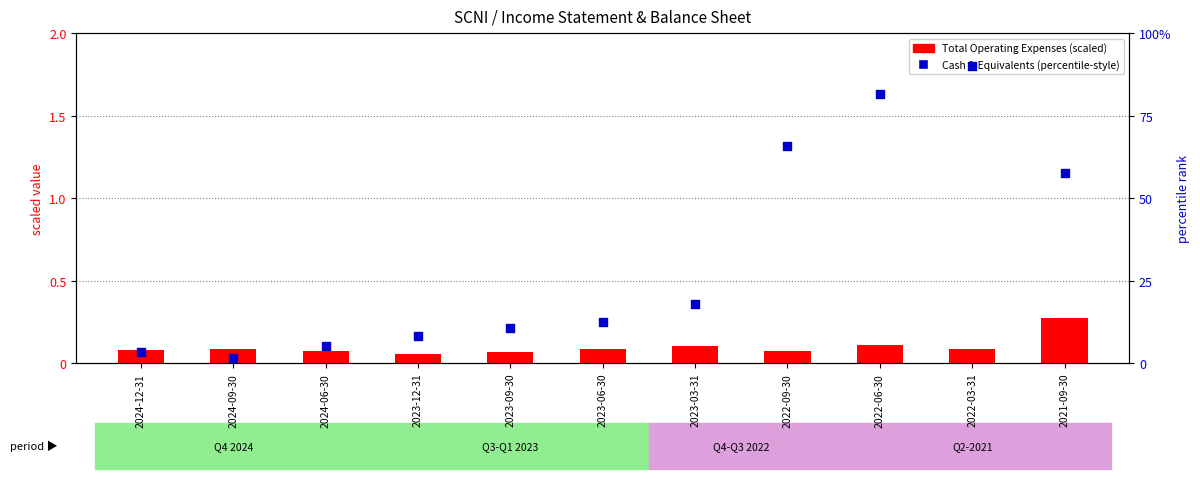

Which series has the widest spread of Y values?

Cash (percentile-style)